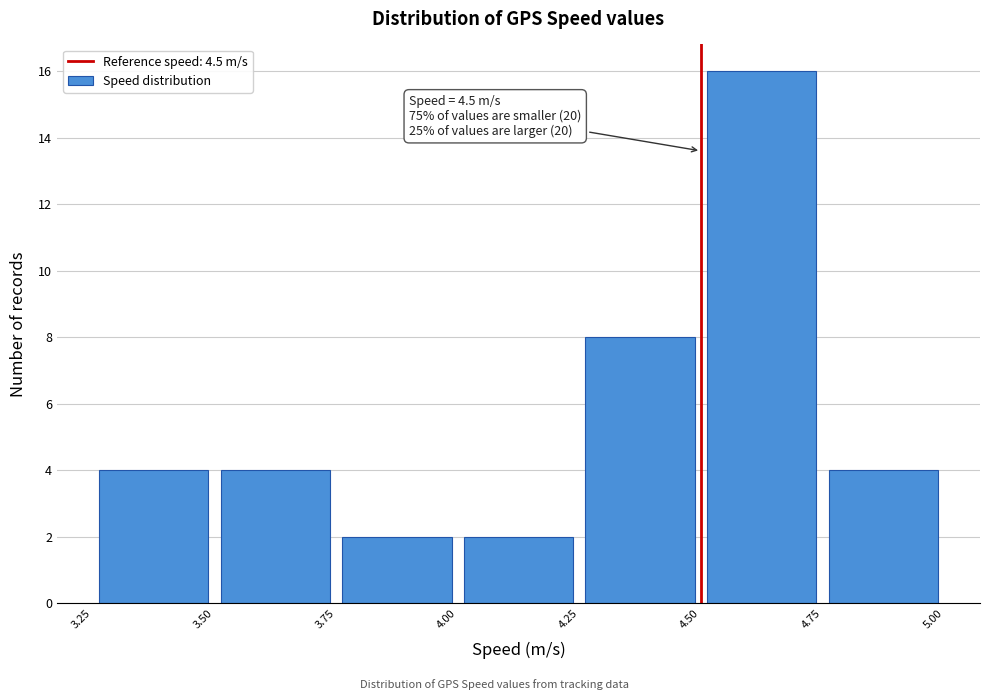

Which range on the x-axis has the tallest bar?

4.50 to 4.75